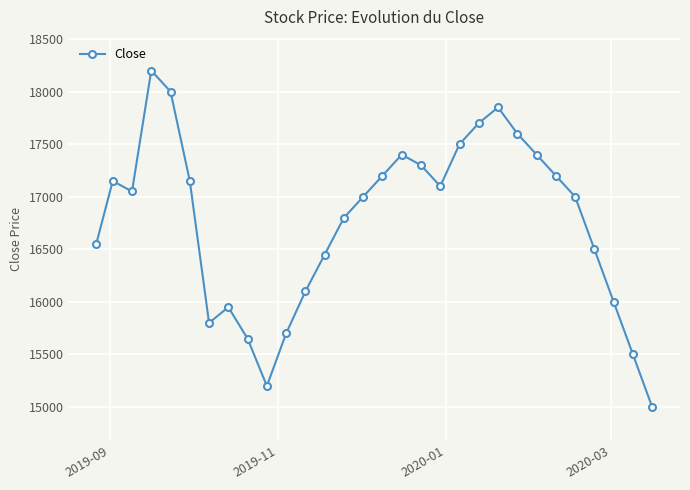

What is the value of the 26th point from the left?

17000